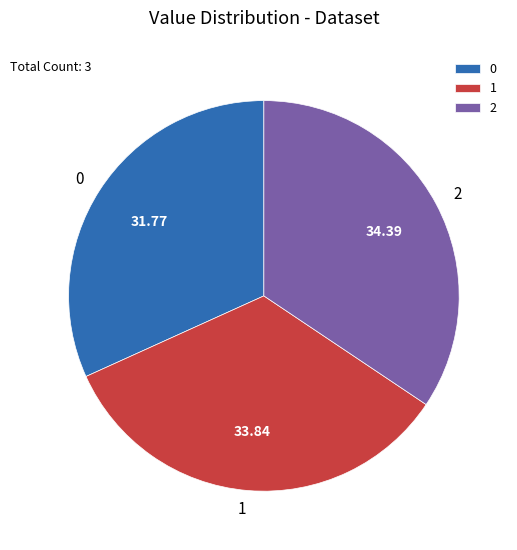

The 0 slice represents 32% of the pie. True or false?

True